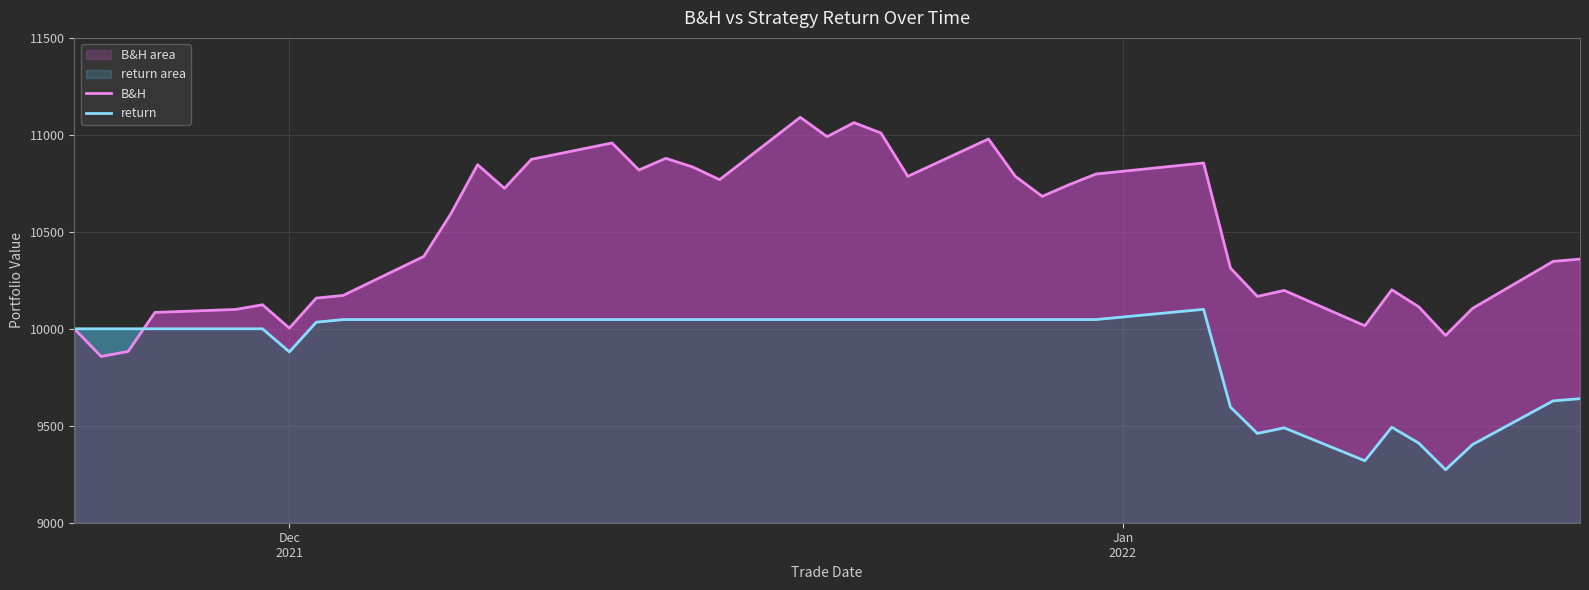

Which series has the largest range (max minus min)?

B&H